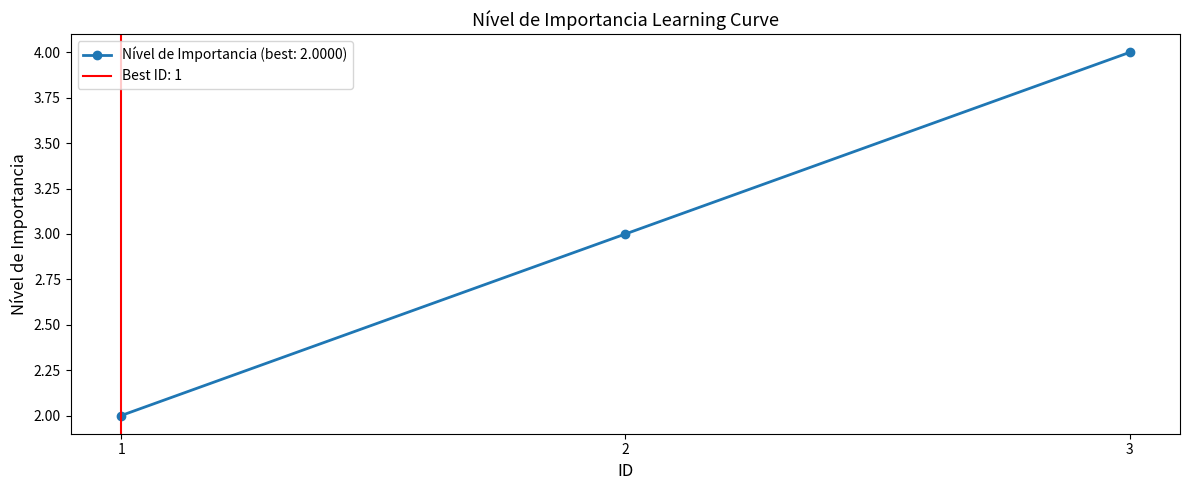

The chart shows a value of 1 at 3. True or false?

False